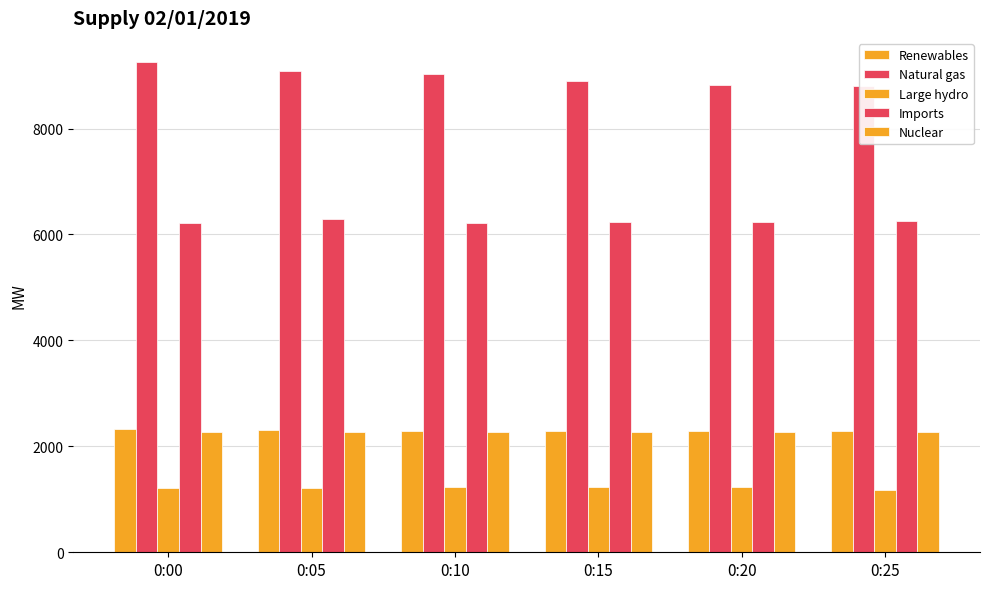

Is it true that Imports equals 6236 at 0:20?

True